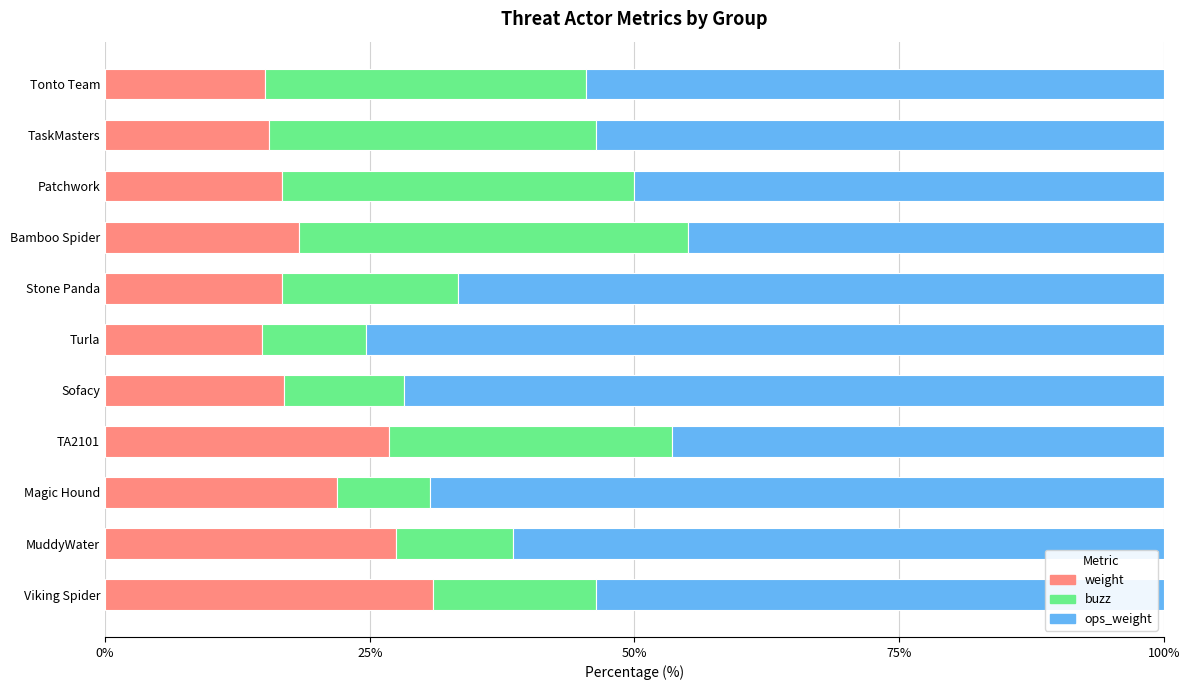

What is the lowest value of the weight series?

14.8